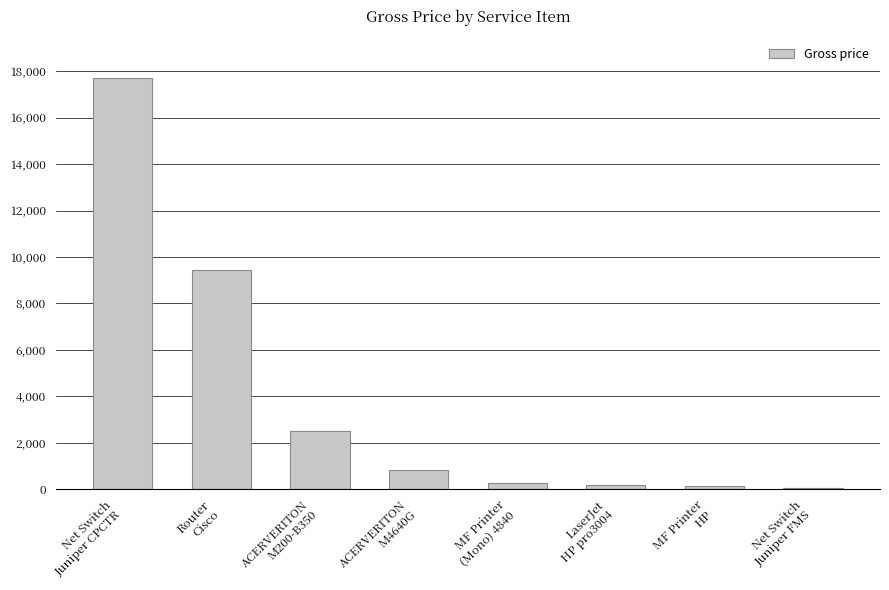

What position from the right is ACERVERITON
M200-B350?

6